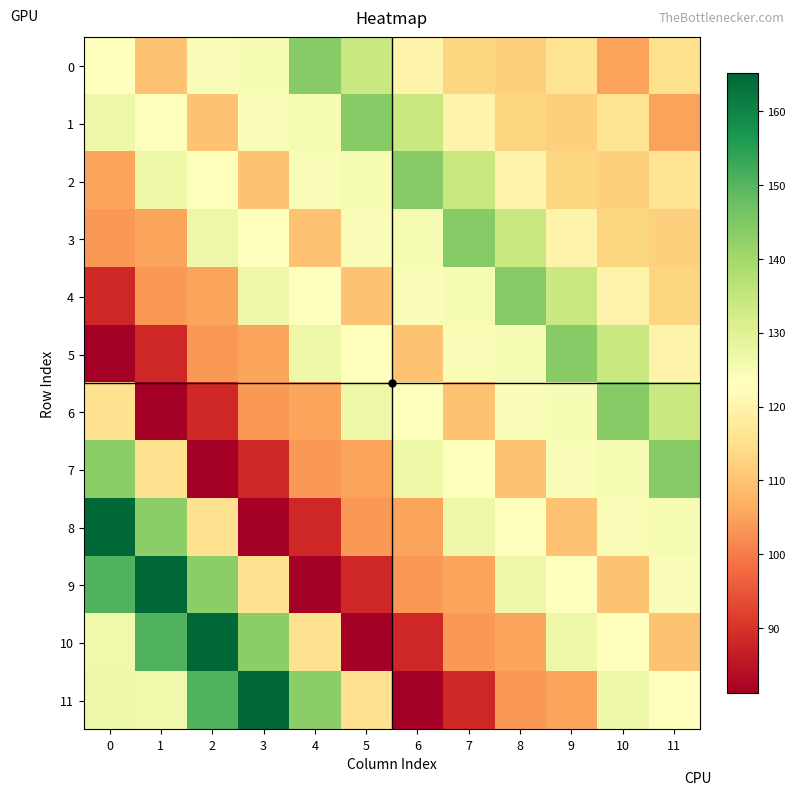

Which series has the largest total across all categories?

11